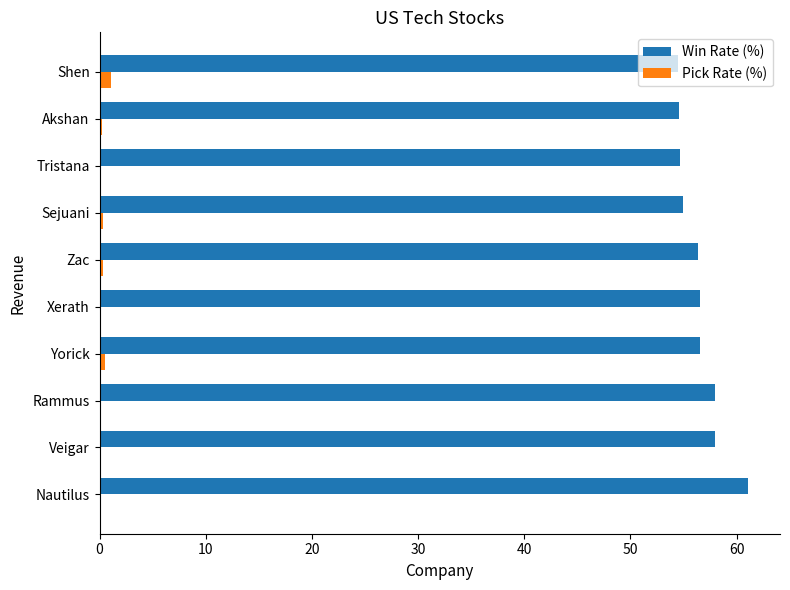

What are all the series names shown in the legend?

Win Rate (%), Pick Rate (%)